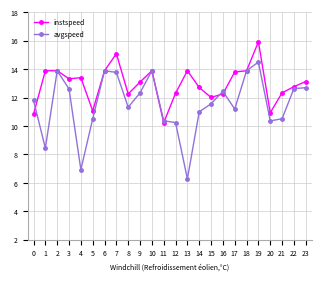

True or false: avgspeed has a value of 14.5 at 19.

True